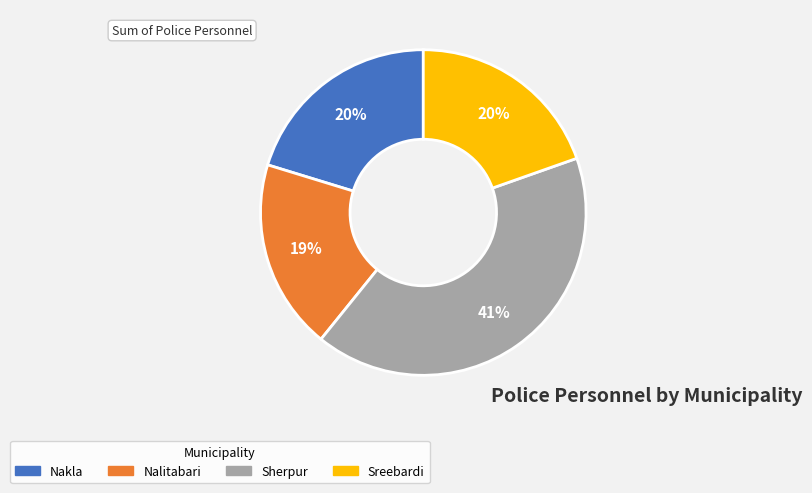

Is Nalitabari the majority of the pie?

No